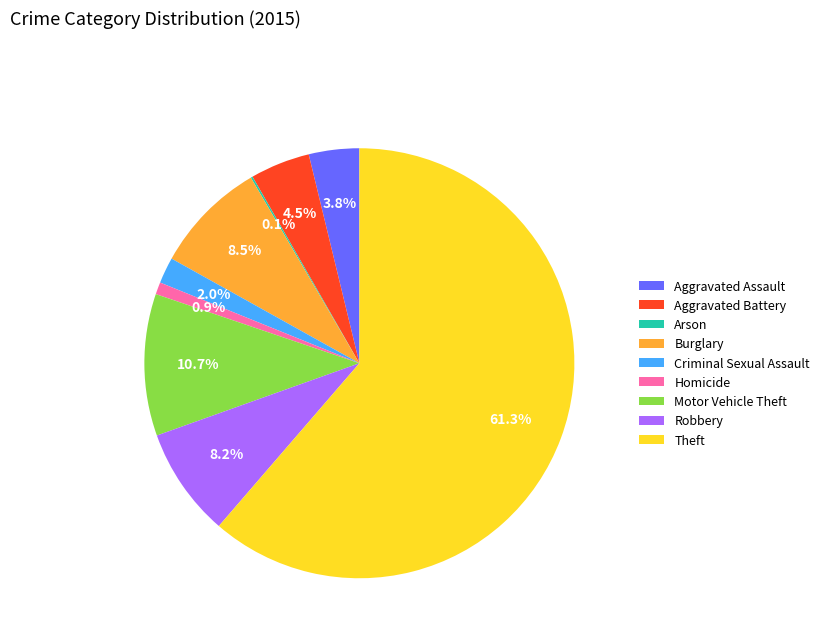

To the nearest percent, what portion does Homicide represent?

1%